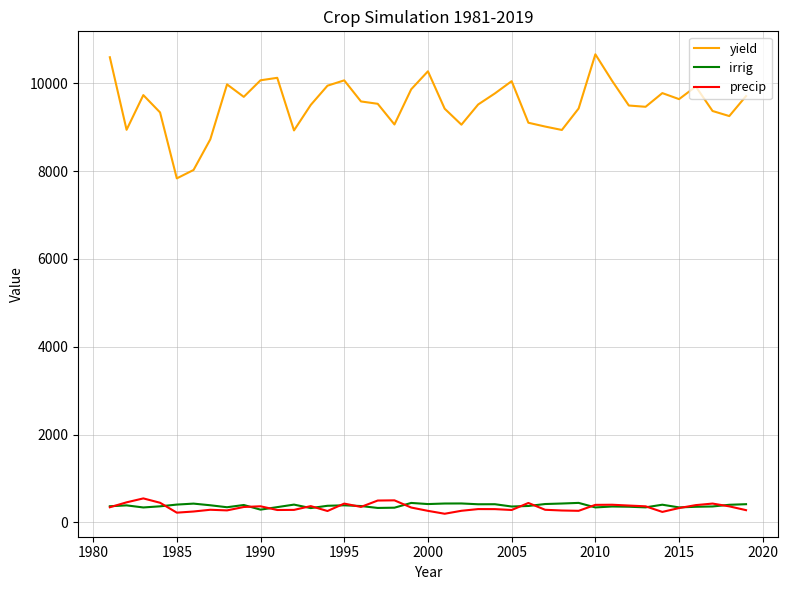

Which series has the largest range (max minus min)?

yield